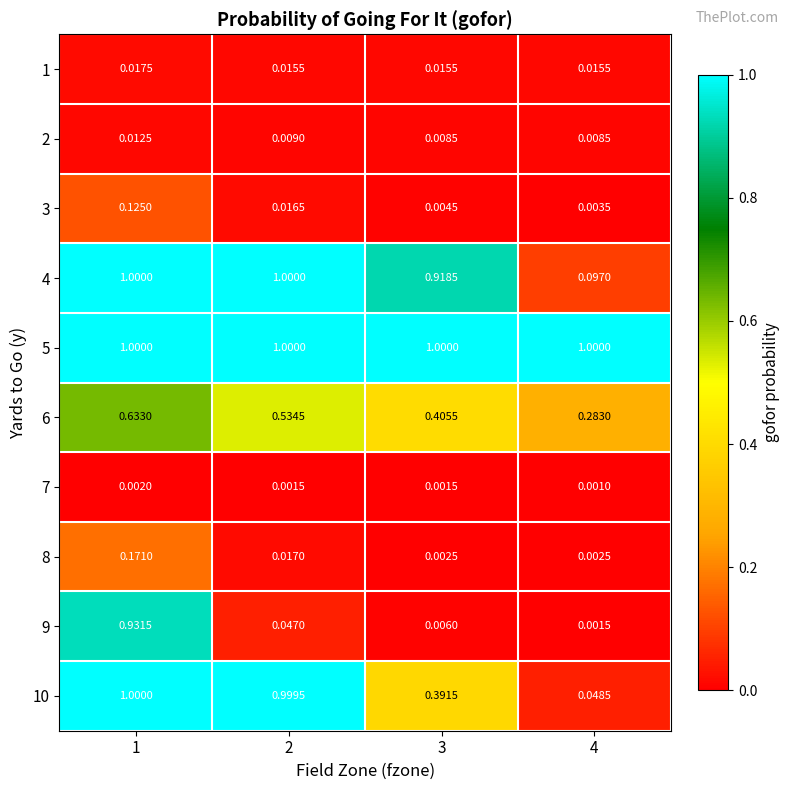

Is the value of 5 at 3 greater than the value of 10 at 3?

Yes